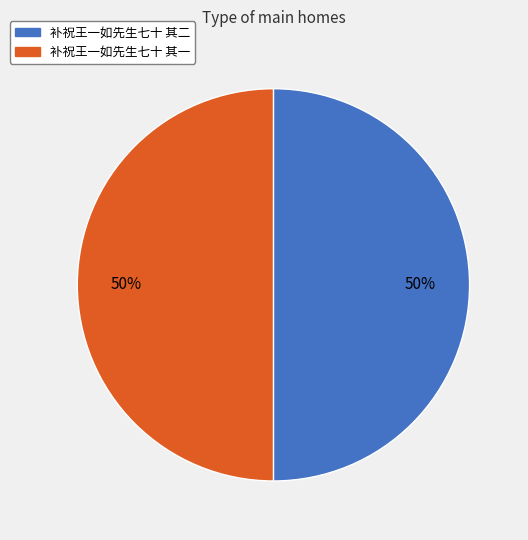

Combined, do 补祝王一如先生七十 其二 and 补祝王一如先生七十 其一 account for over 50%?

Yes